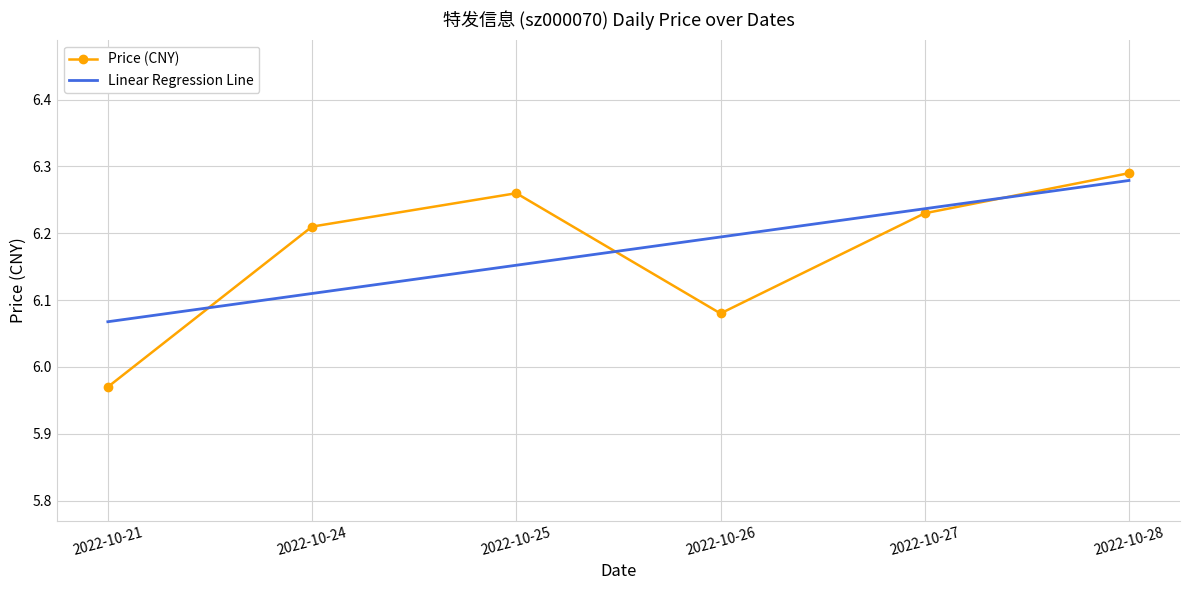

What are all the series names shown in the legend?

Price (CNY), Linear Regression Line